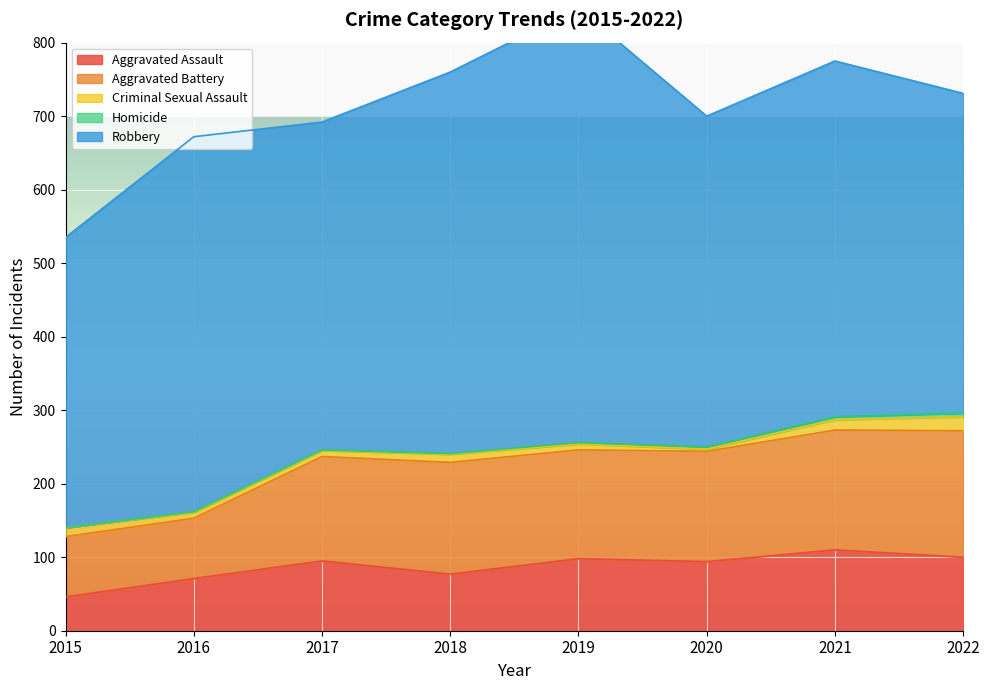

Count the number of categories in the chart.

8